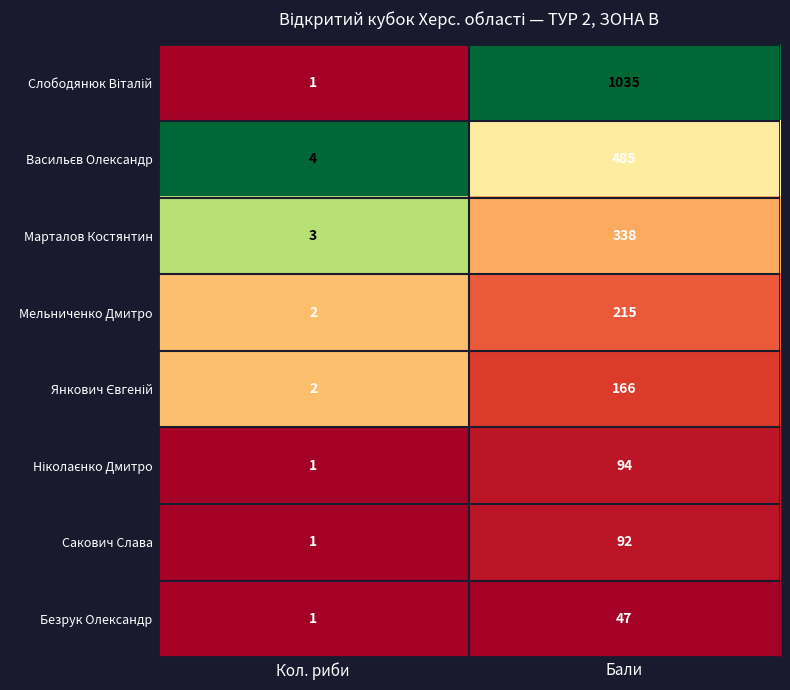

What is the spread (max minus min) of values at Кол. риби?

3